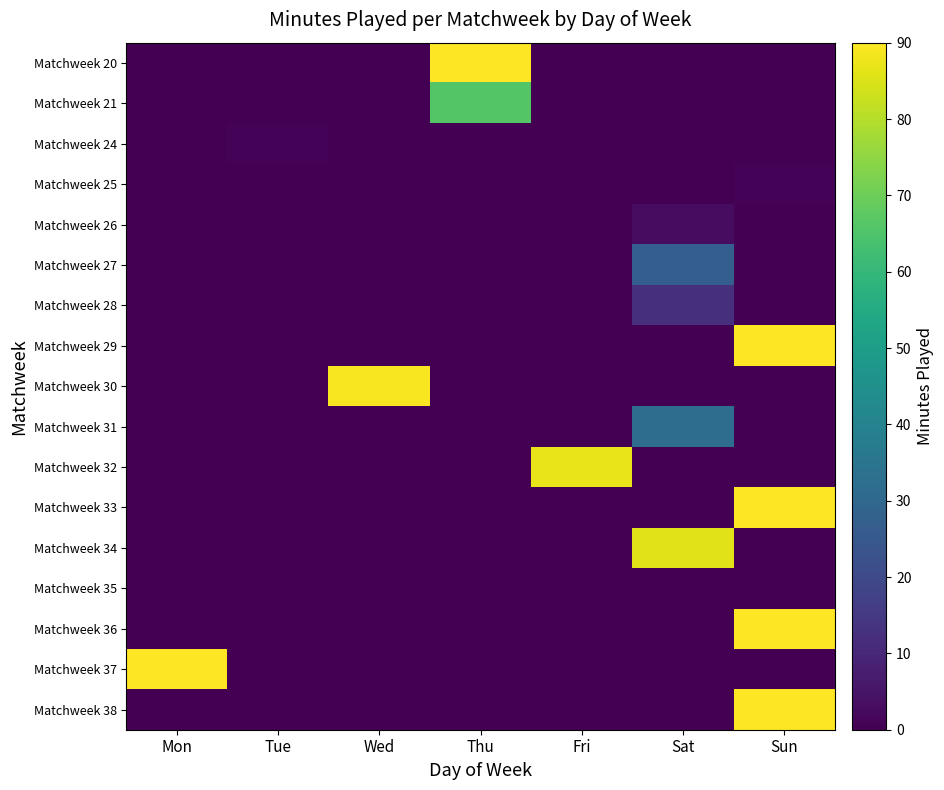

Reading left to right, list all the values displayed in this chart.

Matchweek 20: Mon=0	Tue=0	Wed=0	Thu=90	Fri=0	Sat=0	Sun=0
Matchweek 21: Mon=0	Tue=0	Wed=0	Thu=66	Fri=0	Sat=0	Sun=0
Matchweek 24: Mon=0	Tue=1	Wed=0	Thu=0	Fri=0	Sat=0	Sun=0
Matchweek 25: Mon=0	Tue=0	Wed=0	Thu=0	Fri=0	Sat=0	Sun=1
Matchweek 26: Mon=0	Tue=0	Wed=0	Thu=0	Fri=0	Sat=3	Sun=0
Matchweek 27: Mon=0	Tue=0	Wed=0	Thu=0	Fri=0	Sat=27	Sun=0
Matchweek 28: Mon=0	Tue=0	Wed=0	Thu=0	Fri=0	Sat=12	Sun=0
Matchweek 29: Mon=0	Tue=0	Wed=0	Thu=0	Fri=0	Sat=0	Sun=90
Matchweek 30: Mon=0	Tue=0	Wed=89	Thu=0	Fri=0	Sat=0	Sun=0
Matchweek 31: Mon=0	Tue=0	Wed=0	Thu=0	Fri=0	Sat=32	Sun=0
Matchweek 32: Mon=0	Tue=0	Wed=0	Thu=0	Fri=87	Sat=0	Sun=0
Matchweek 33: Mon=0	Tue=0	Wed=0	Thu=0	Fri=0	Sat=0	Sun=90
Matchweek 34: Mon=0	Tue=0	Wed=0	Thu=0	Fri=0	Sat=86	Sun=0
Matchweek 35: Mon=0	Tue=0	Wed=0	Thu=0	Fri=0	Sat=0	Sun=0
Matchweek 36: Mon=0	Tue=0	Wed=0	Thu=0	Fri=0	Sat=0	Sun=90
Matchweek 37: Mon=90	Tue=0	Wed=0	Thu=0	Fri=0	Sat=0	Sun=0
Matchweek 38: Mon=0	Tue=0	Wed=0	Thu=0	Fri=0	Sat=0	Sun=90